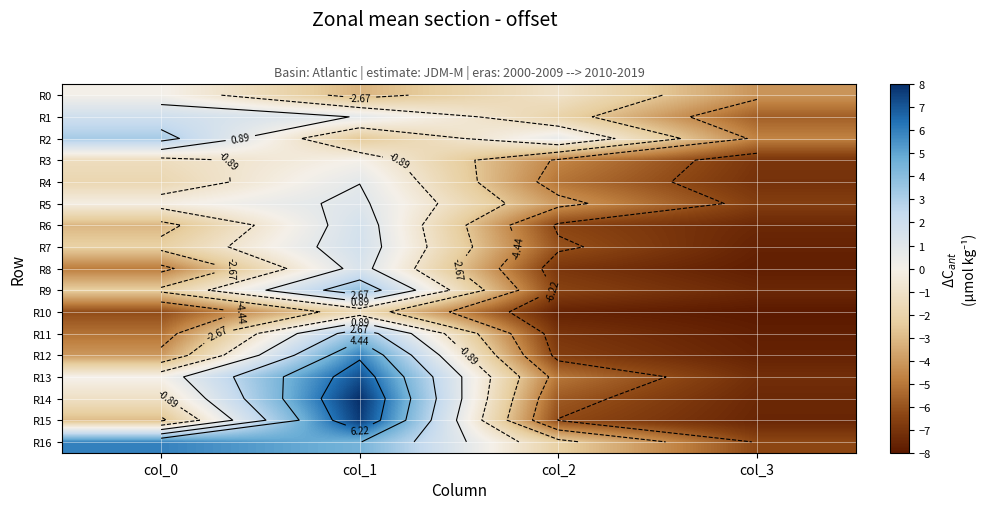

What is the average value of the R16 series?

0.5